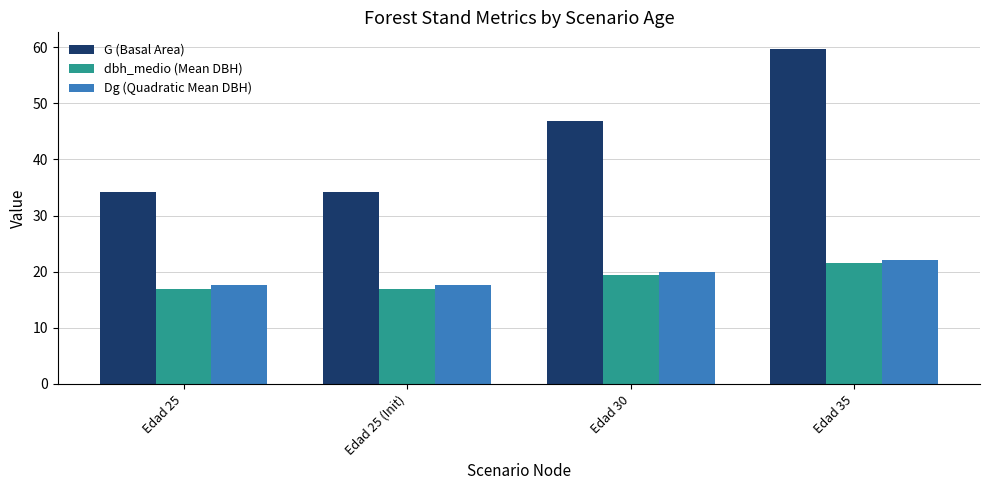

What position from the left is Edad 30?

3